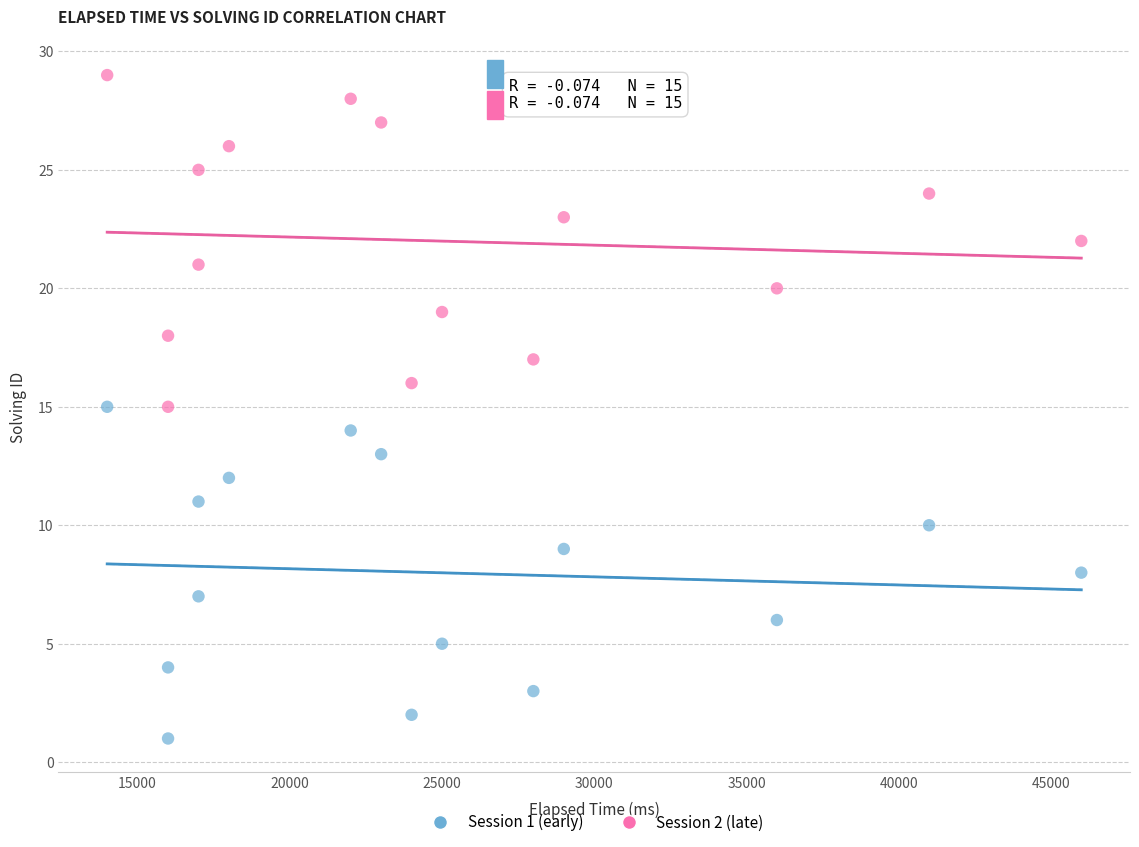

Which series contains the lowest Y value?

Session 1 (early)